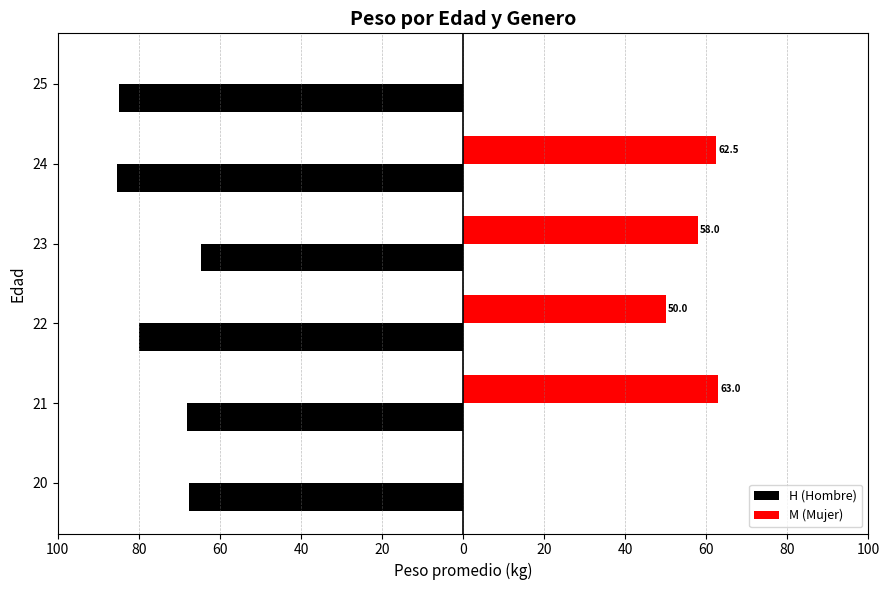

What are all the series names shown in the legend?

H (Hombre), M (Mujer)